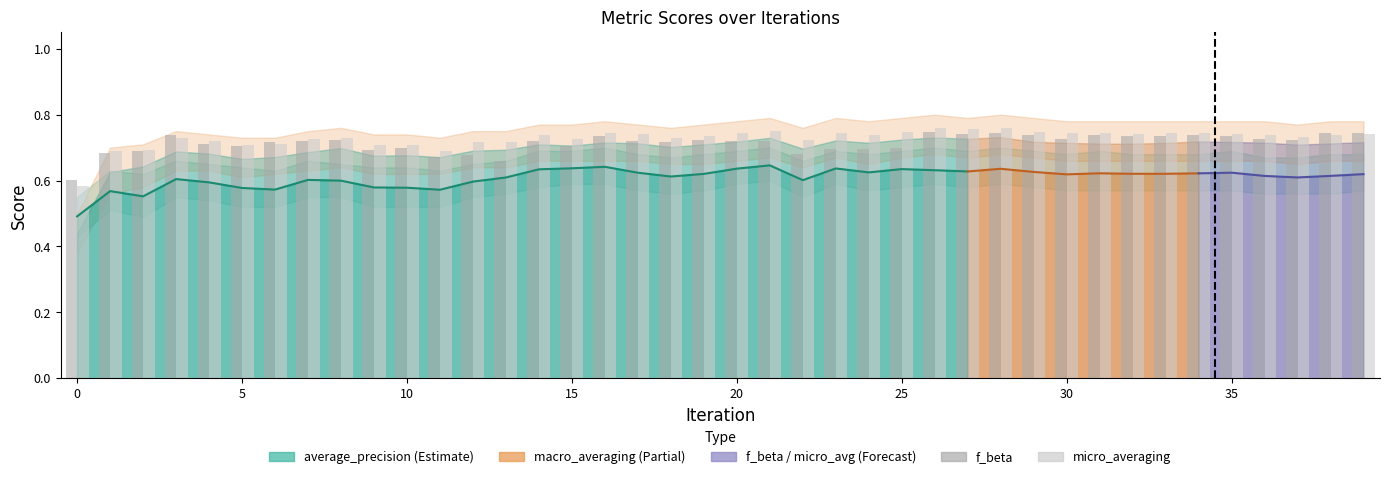

Are the bars grouped side by side (vs. stacked)?

Yes